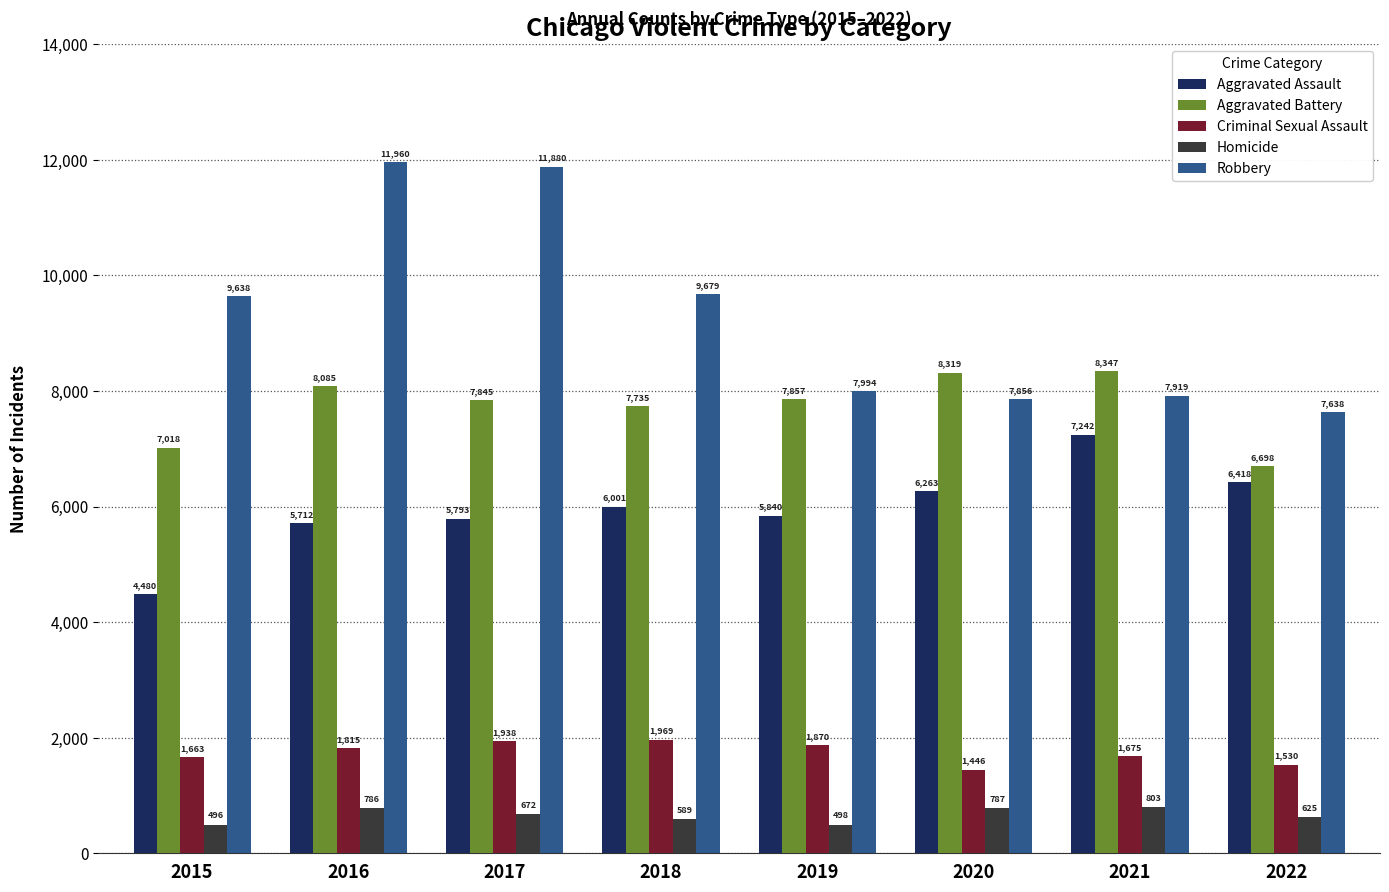

Does the chart contain any negative values?

No